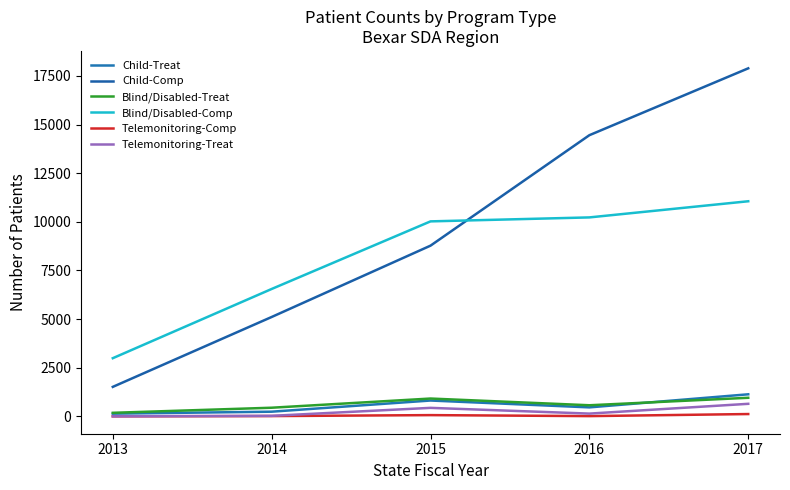

At which label does Telemonitoring-Treat first exceed 140?

2015